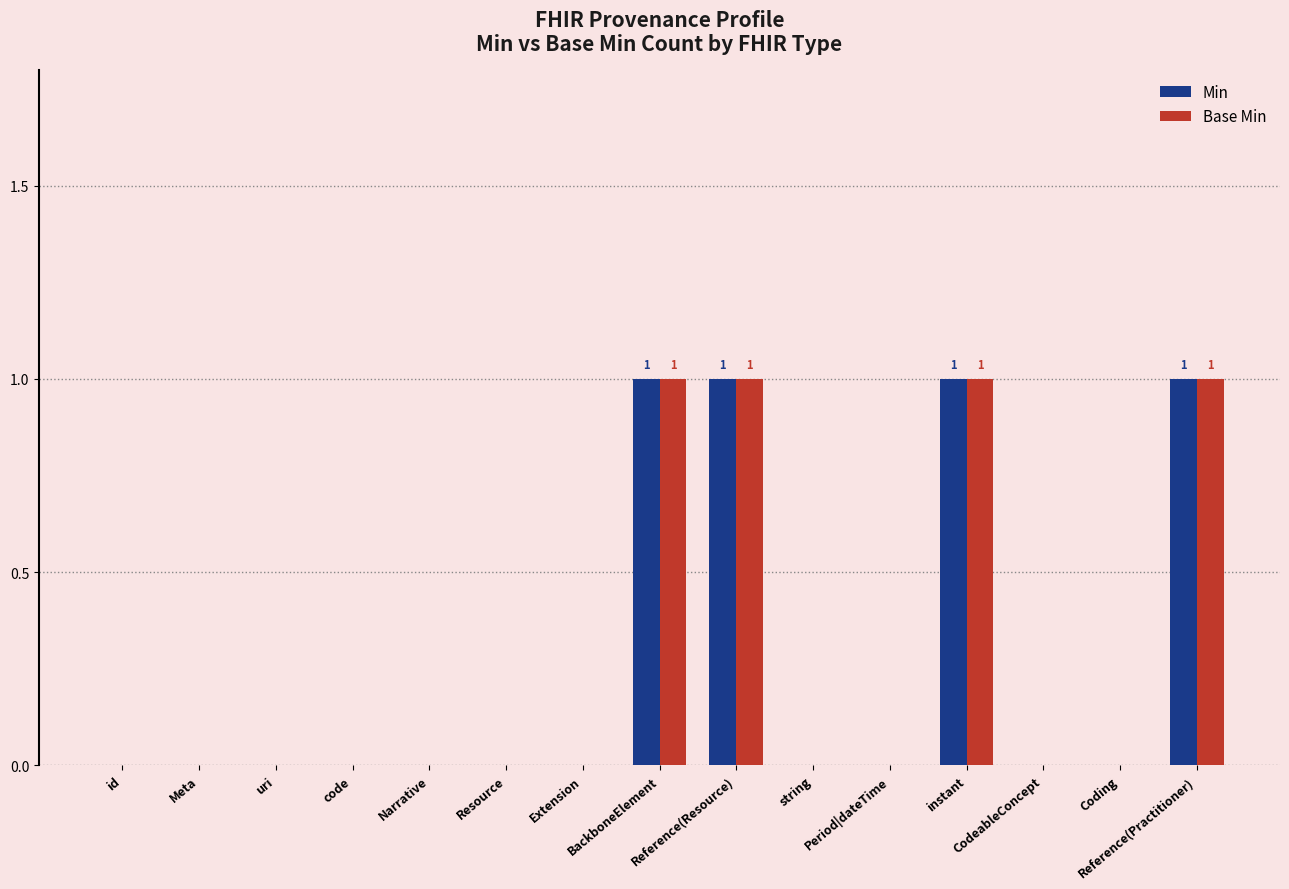

Reading left to right, transcribe all the data shown in this chart.

Min: 0	0	0	0	0	0	0	1	1	0	0	1	0	0	1
Base Min: 0	0	0	0	0	0	0	1	1	0	0	1	0	0	1